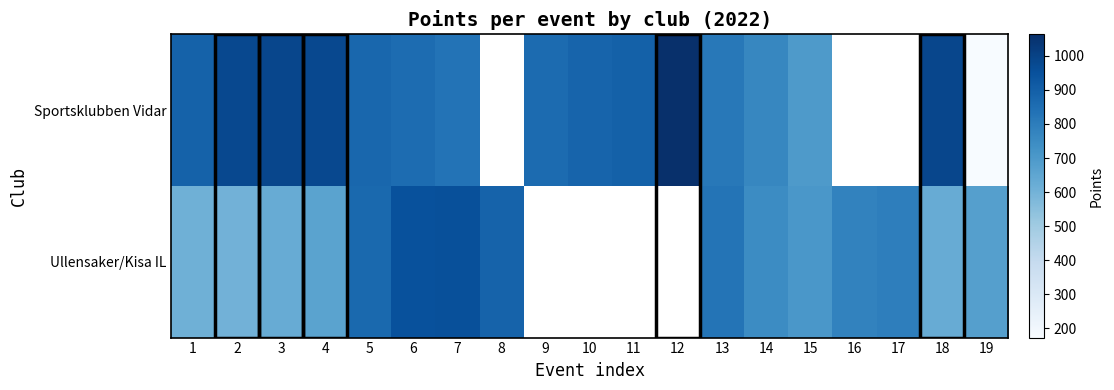

Which has a higher value, 2 or 13?

2